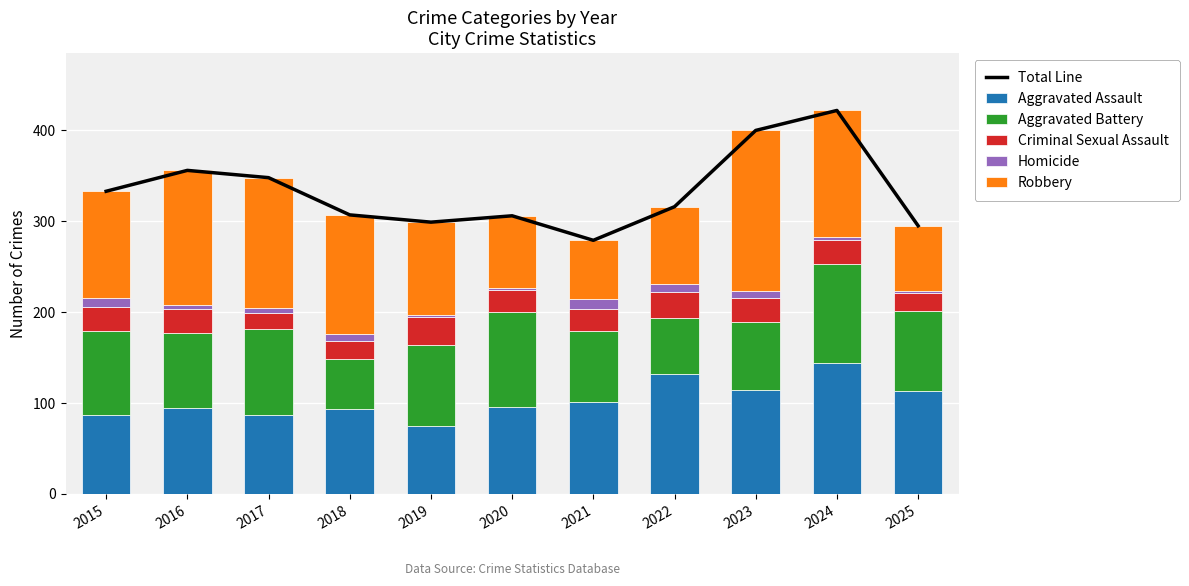

Rank the series at 2018 from lowest to highest value.

Homicide, Criminal Sexual Assault, Aggravated Battery, Aggravated Assault, Robbery, Total Line